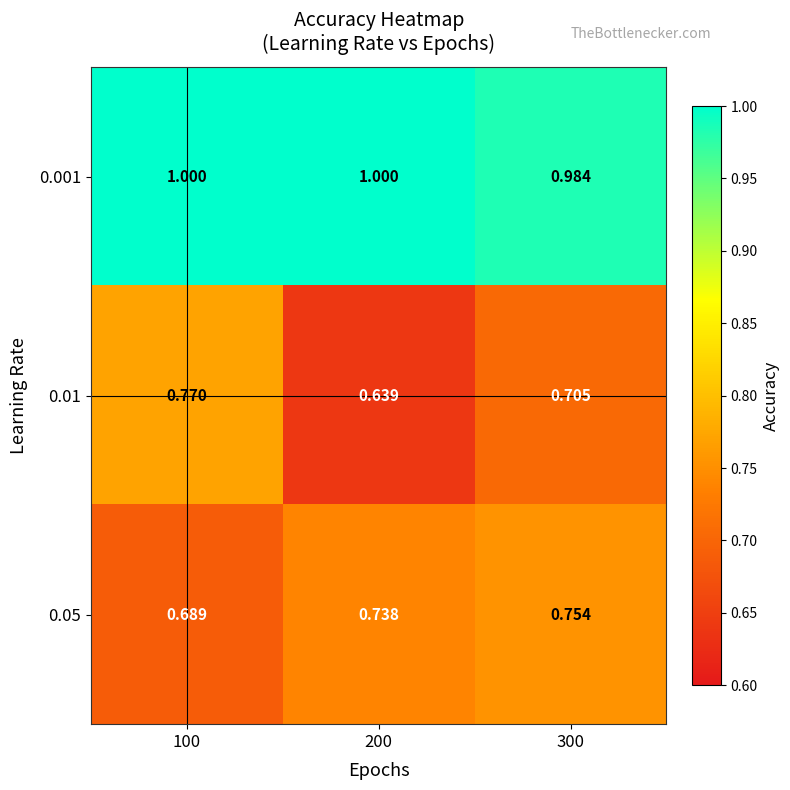

Which series has the largest range (max minus min)?

0.01